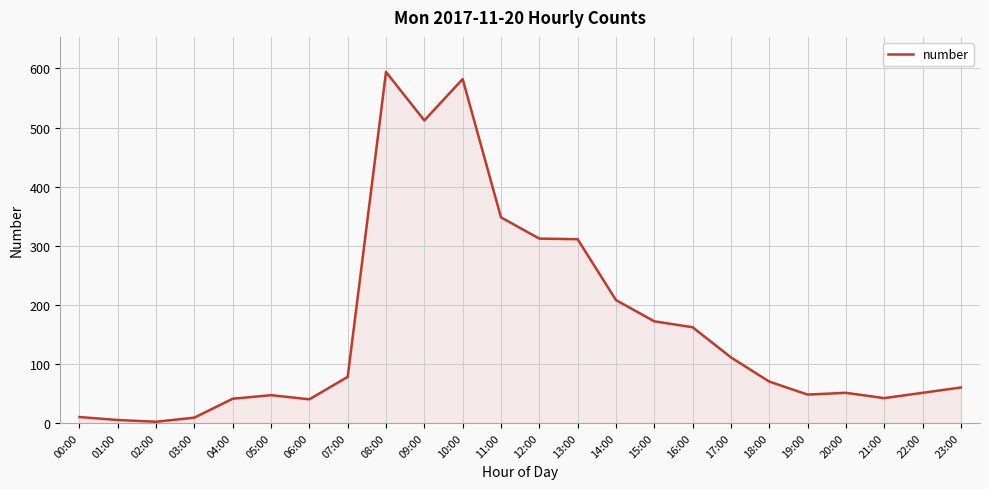

What is the greatest value displayed?

594